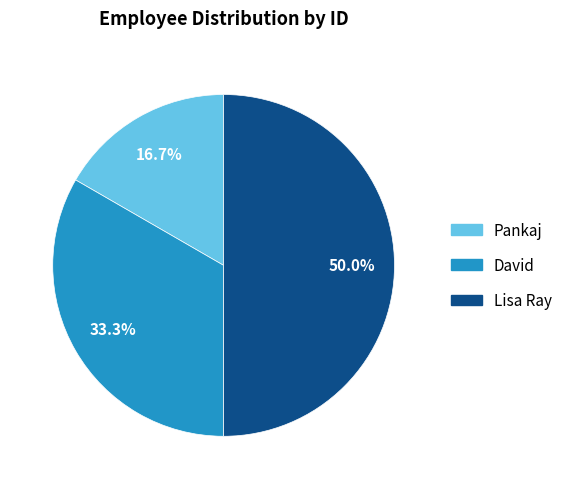

The David slice represents 33% of the pie. True or false?

True